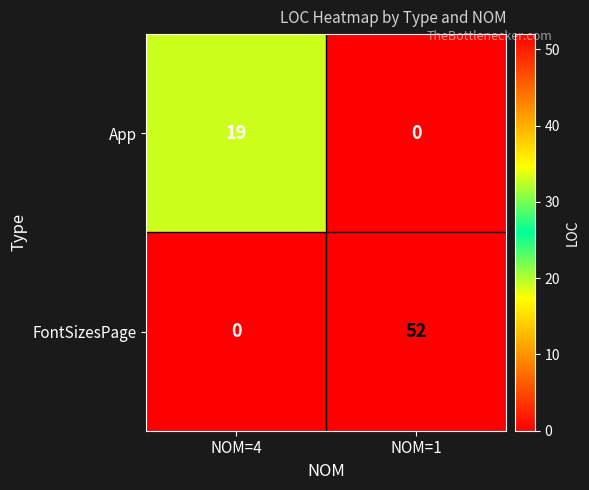

Is the value of App at NOM=4 greater than the value of FontSizesPage at NOM=1?

No